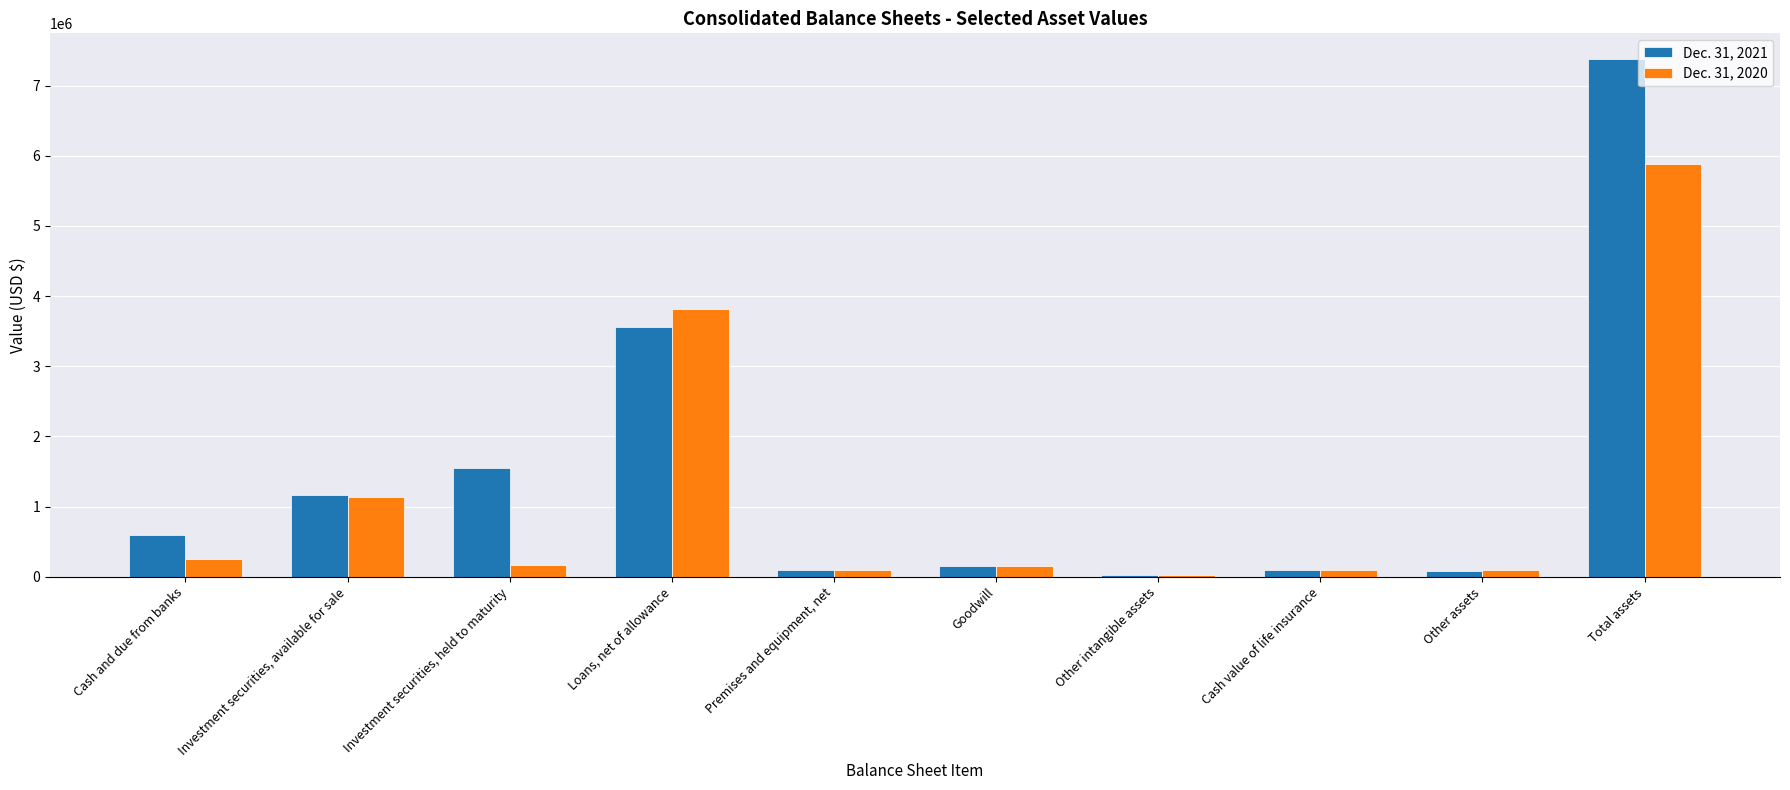

Count the number of data series in this chart.

2